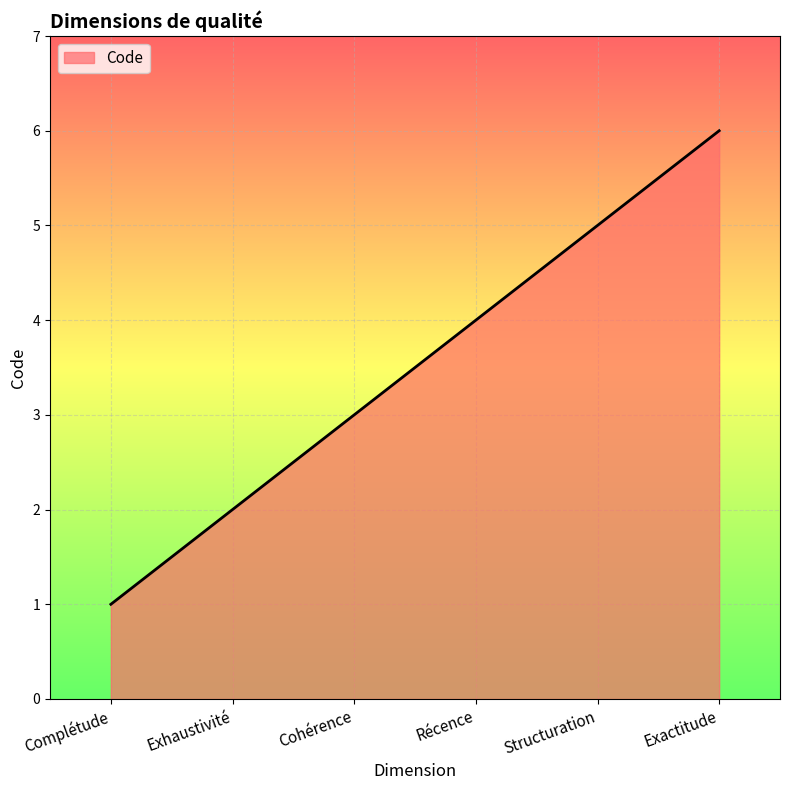

What position from the left is Structuration?

5